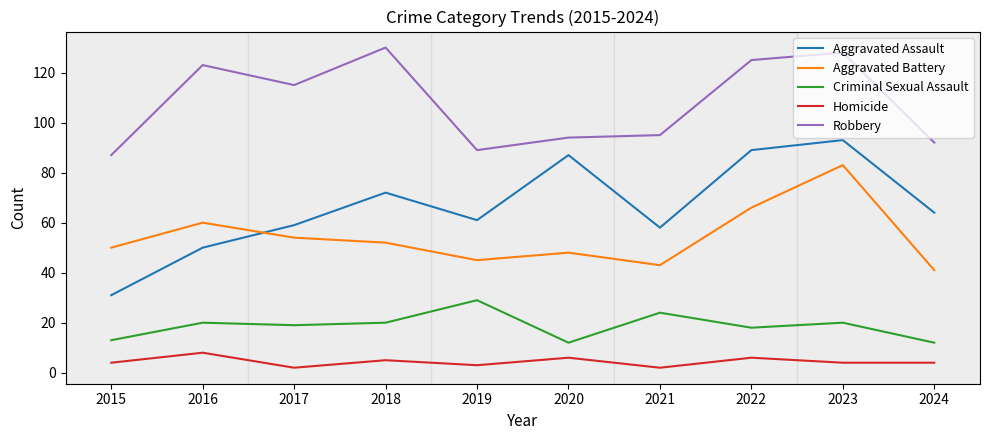

What is the total value across all series at 2016?

261